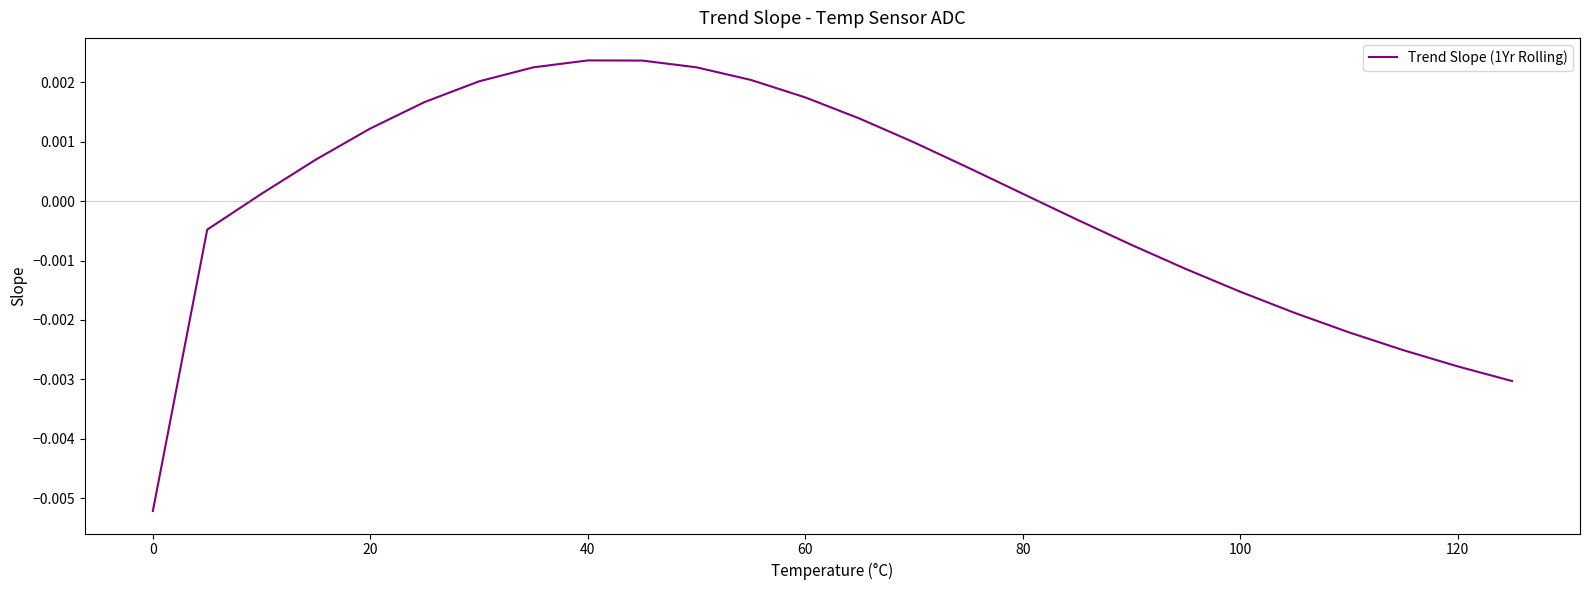

How many lines are shown in the chart?

1